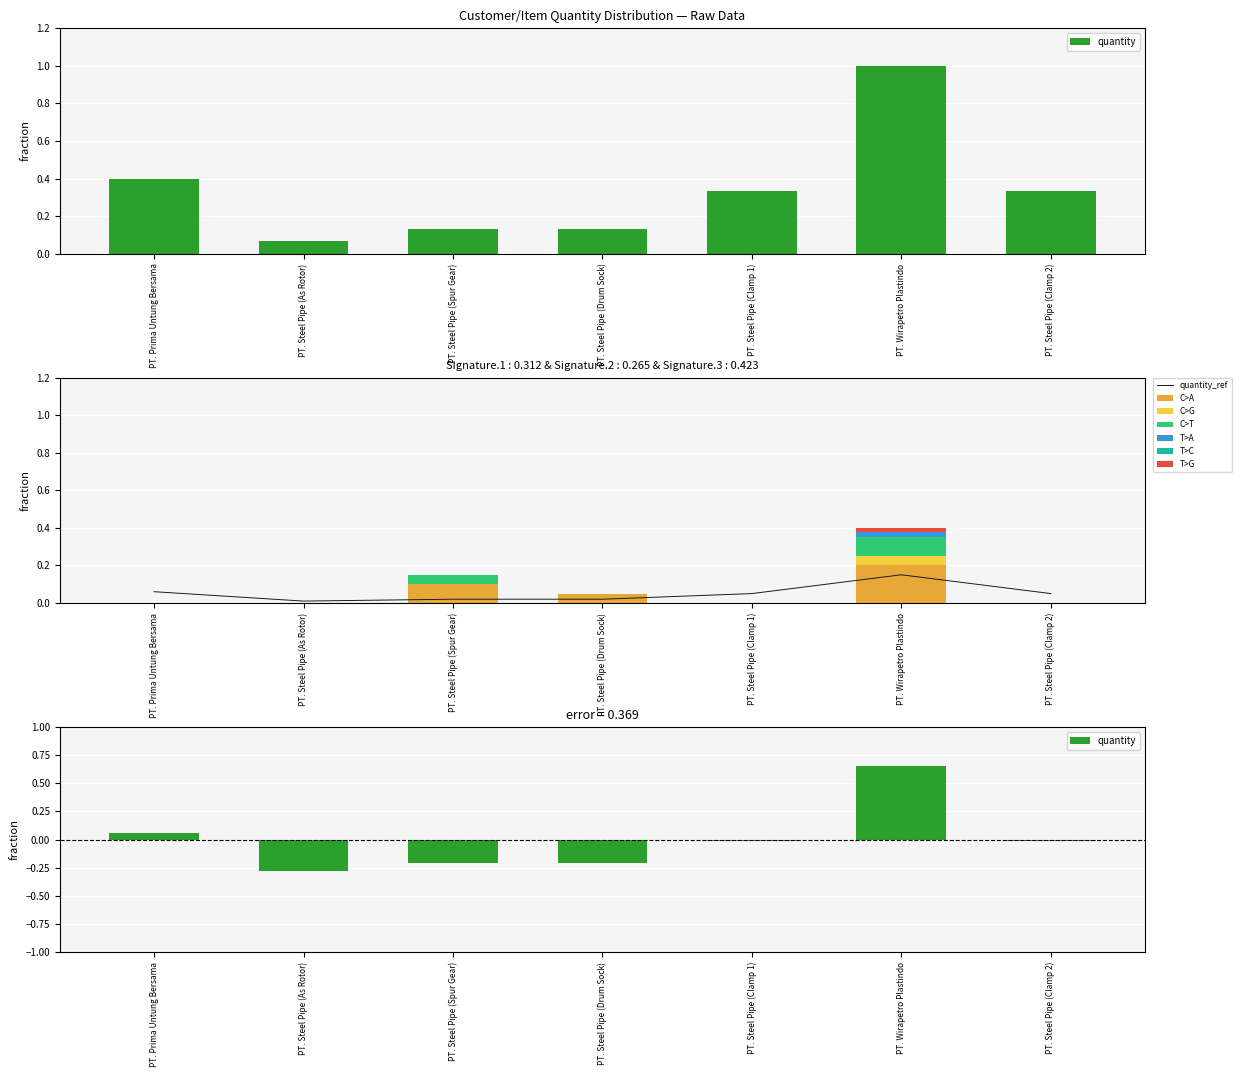

Is it true that the value at PT. Steel Pipe (Clamp 2) is 0.3?

True